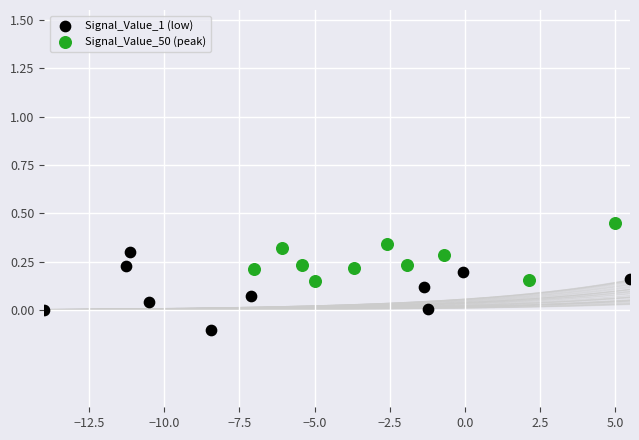

Which series reaches the maximum Y coordinate?

Signal_Value_50 (peak)